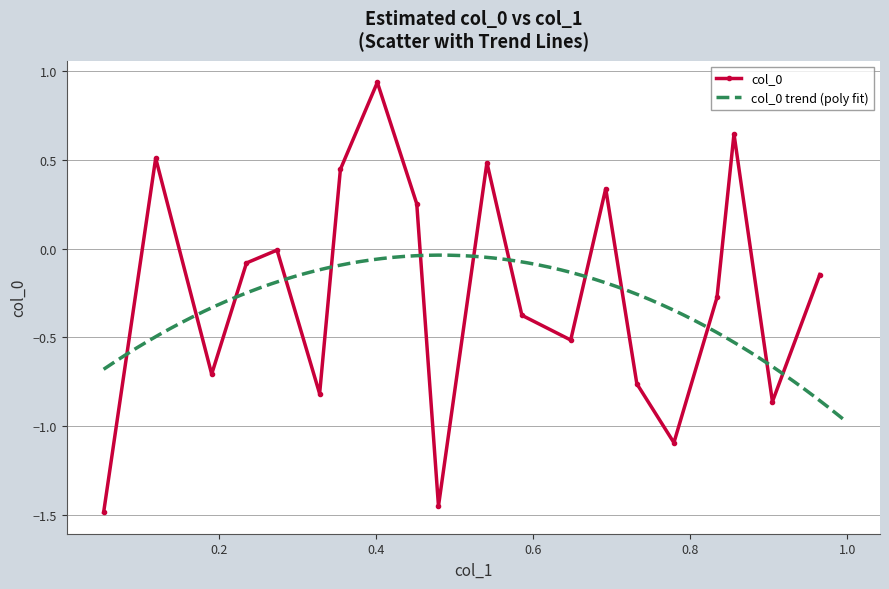

What is the value of the col_0 point at the 11th from the left?

0.5